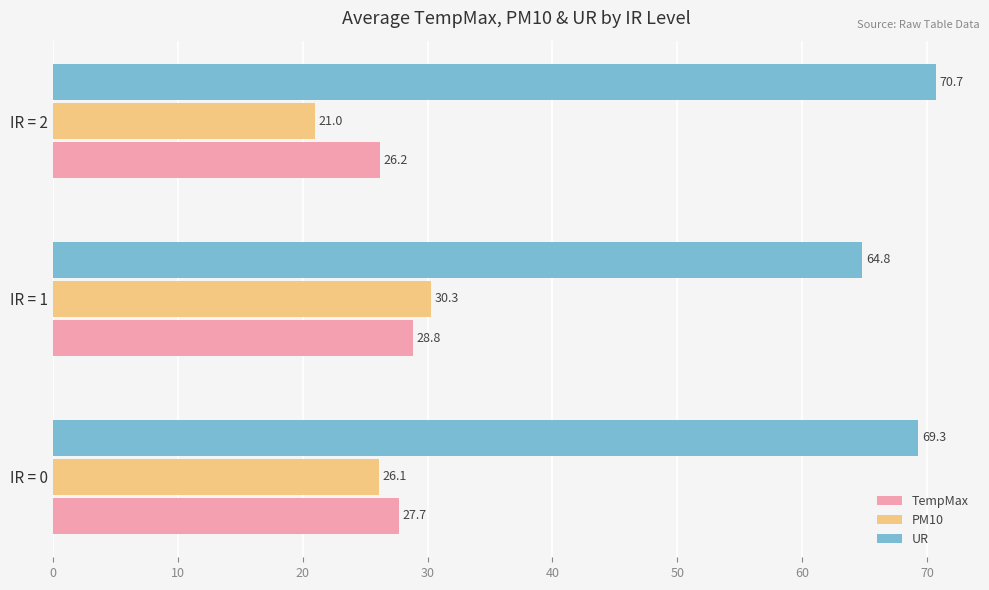

Rank the categories by UR value from highest to lowest.

IR = 2, IR = 0, IR = 1